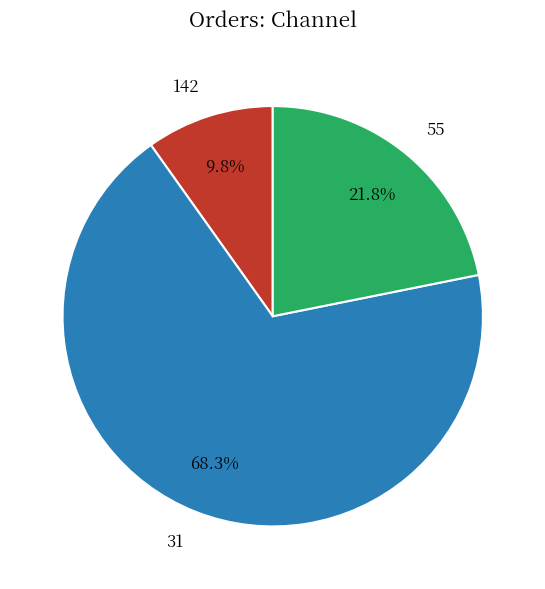

Between 142 and 55, which is larger?

55